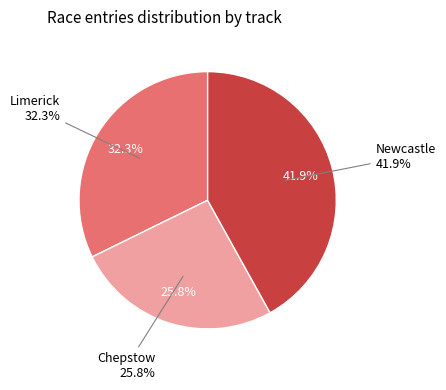

To the nearest percent, what portion does Newcastle represent?

42%